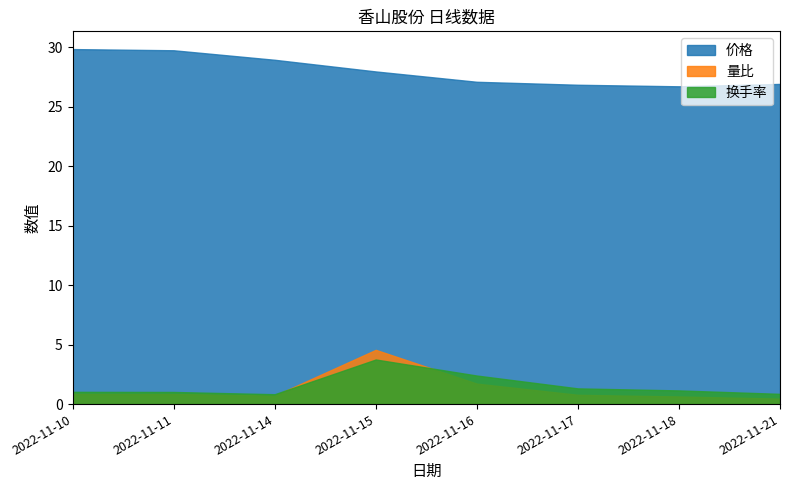

Which series has the largest total across all categories?

价格